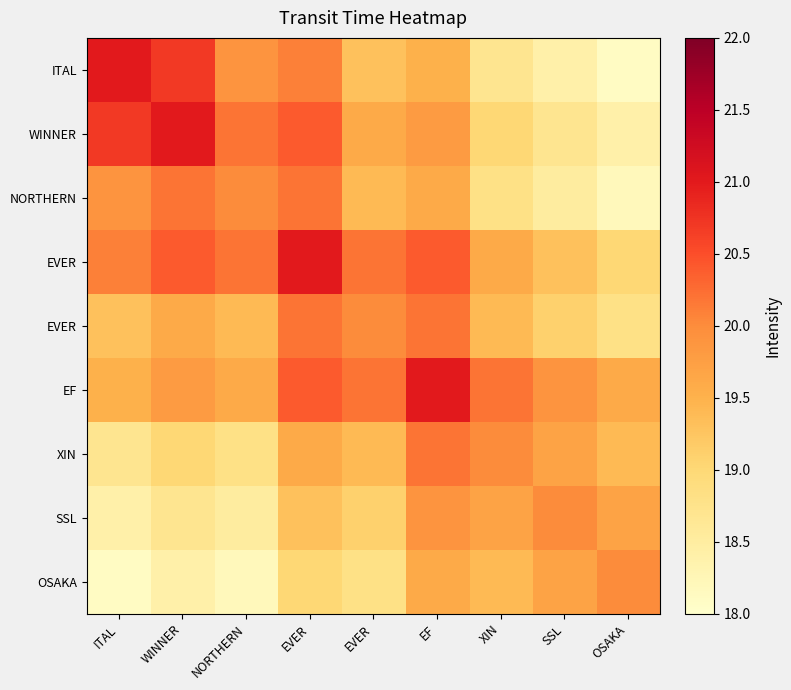

Count the number of categories in the chart.

9